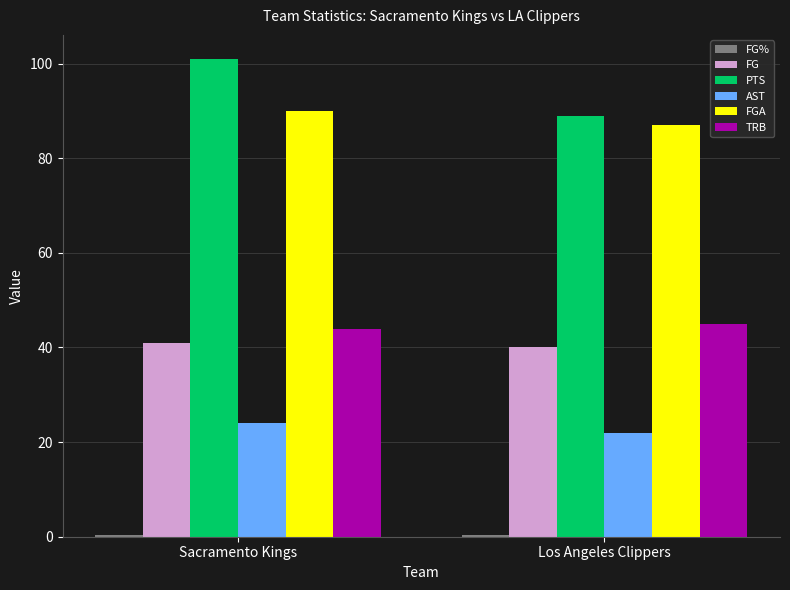

What is the value of the FGA bar at the 2nd from the left?

87.0